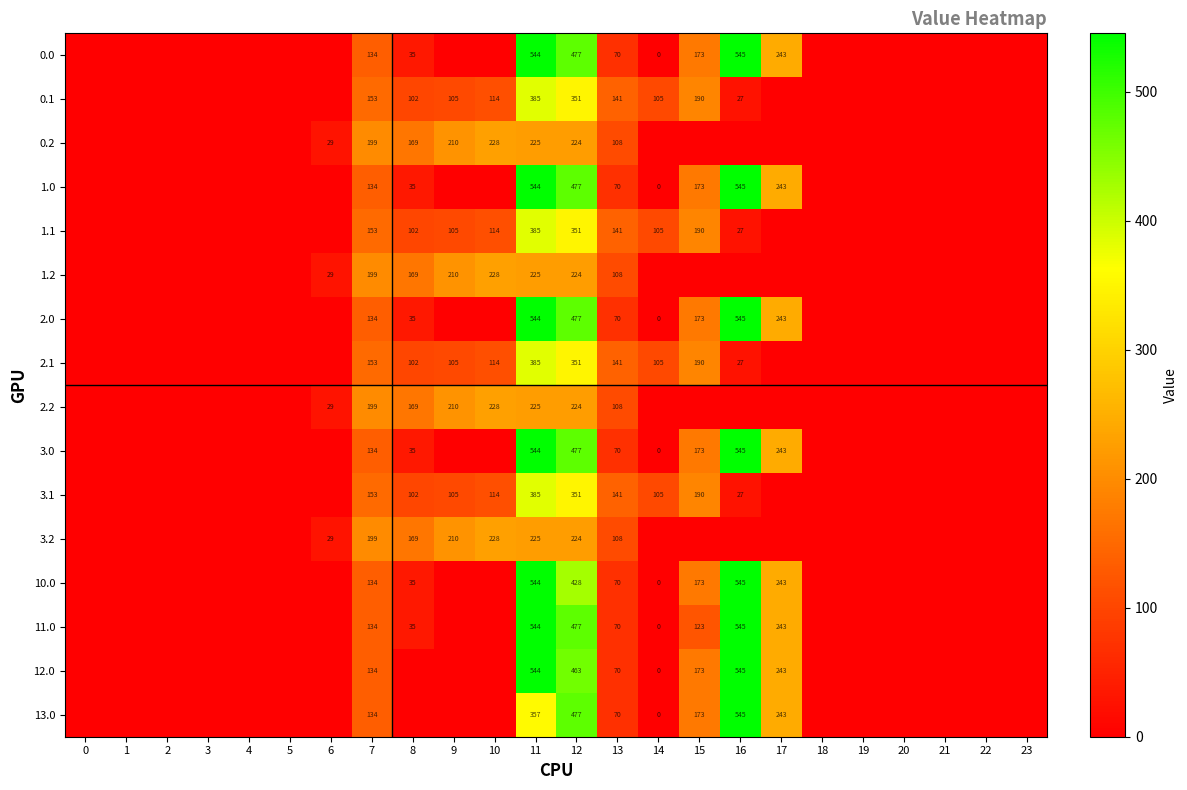

The value of 11.0 at 15 is 123. True or false?

True